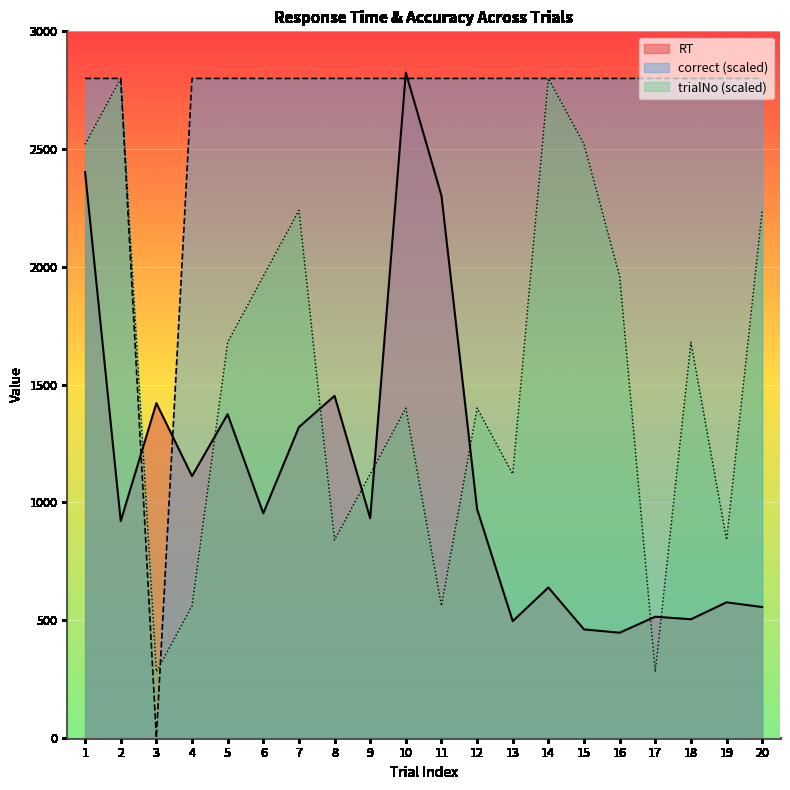

Is the value of RT at 19 greater than the value of trialNo at 5?

No